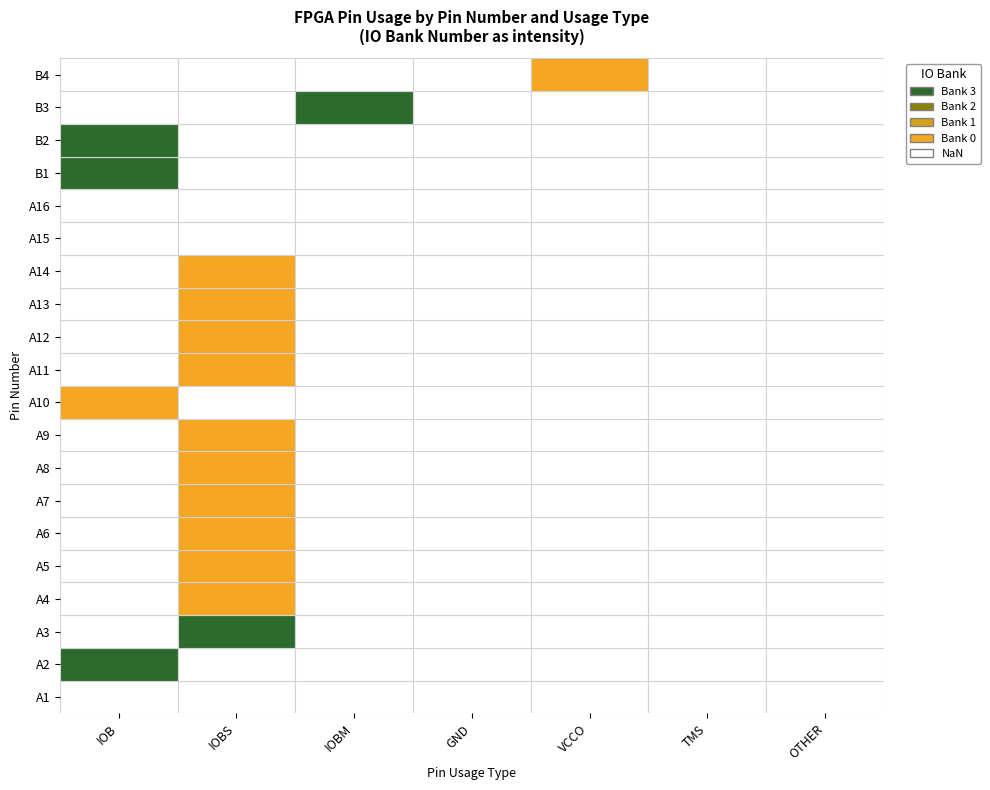

Which series has the largest total across all categories?

IOB